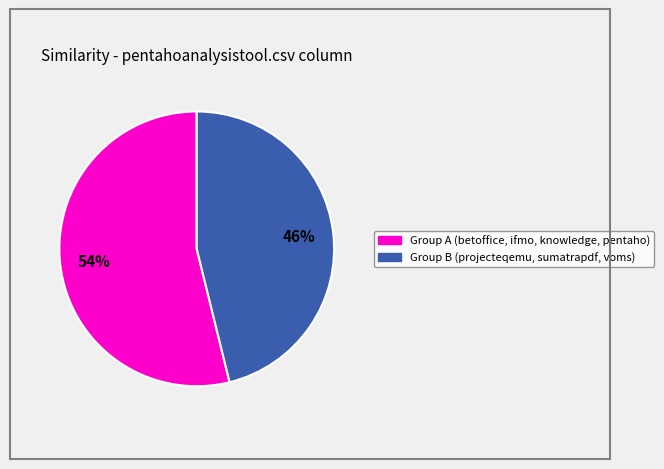

Is there a majority slice in this chart?

Yes